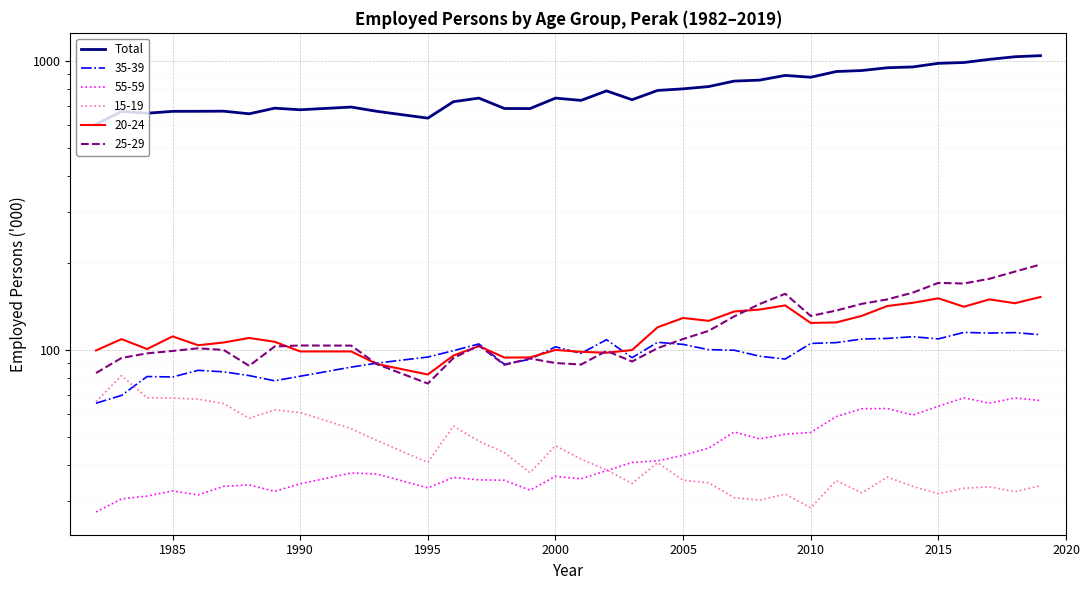

Does the chart display data point markers on the line(s)?

No